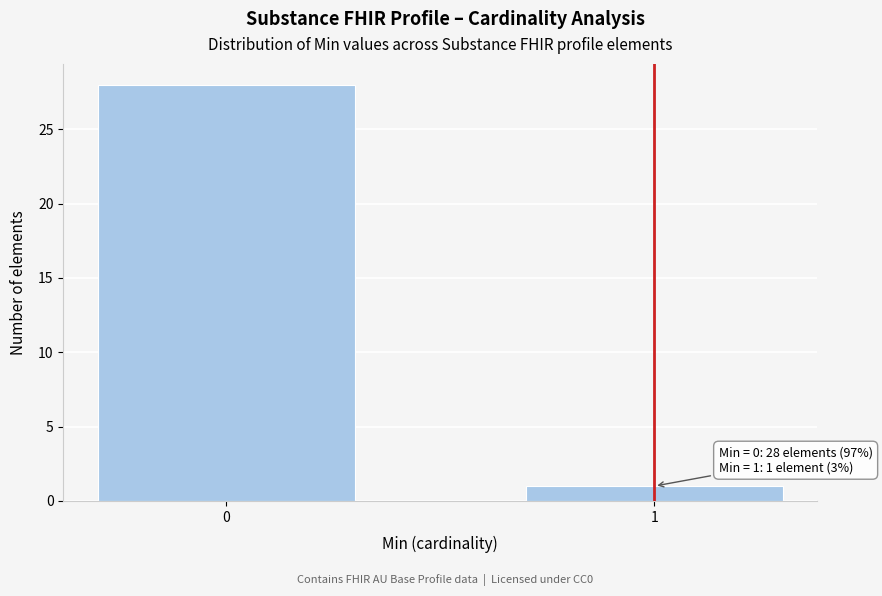

Reading right to left, what are all the values shown in this chart?

1	28